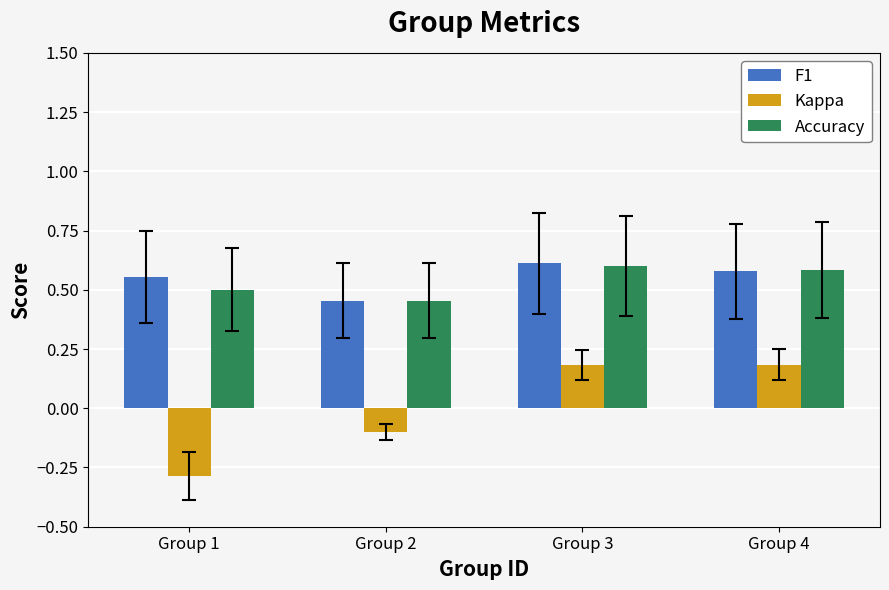

True or false: F1 has a value of 0.3 at Group 1.

False